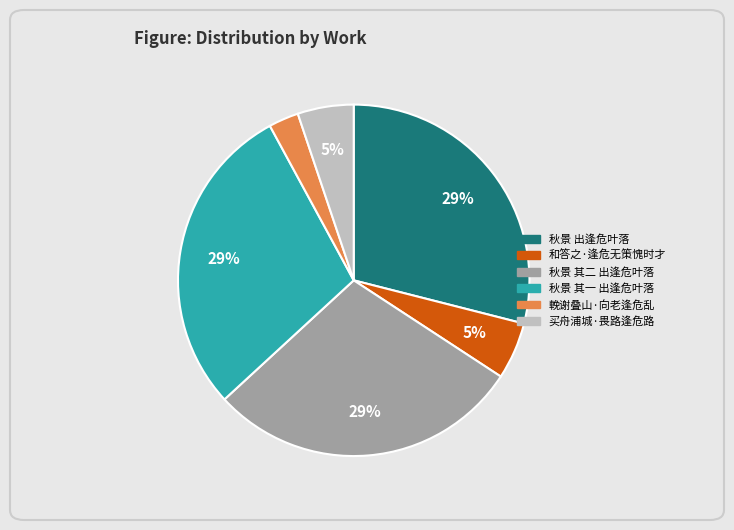

To the nearest percent, what portion does 买舟浦城·畏路逢危路 represent?

5%